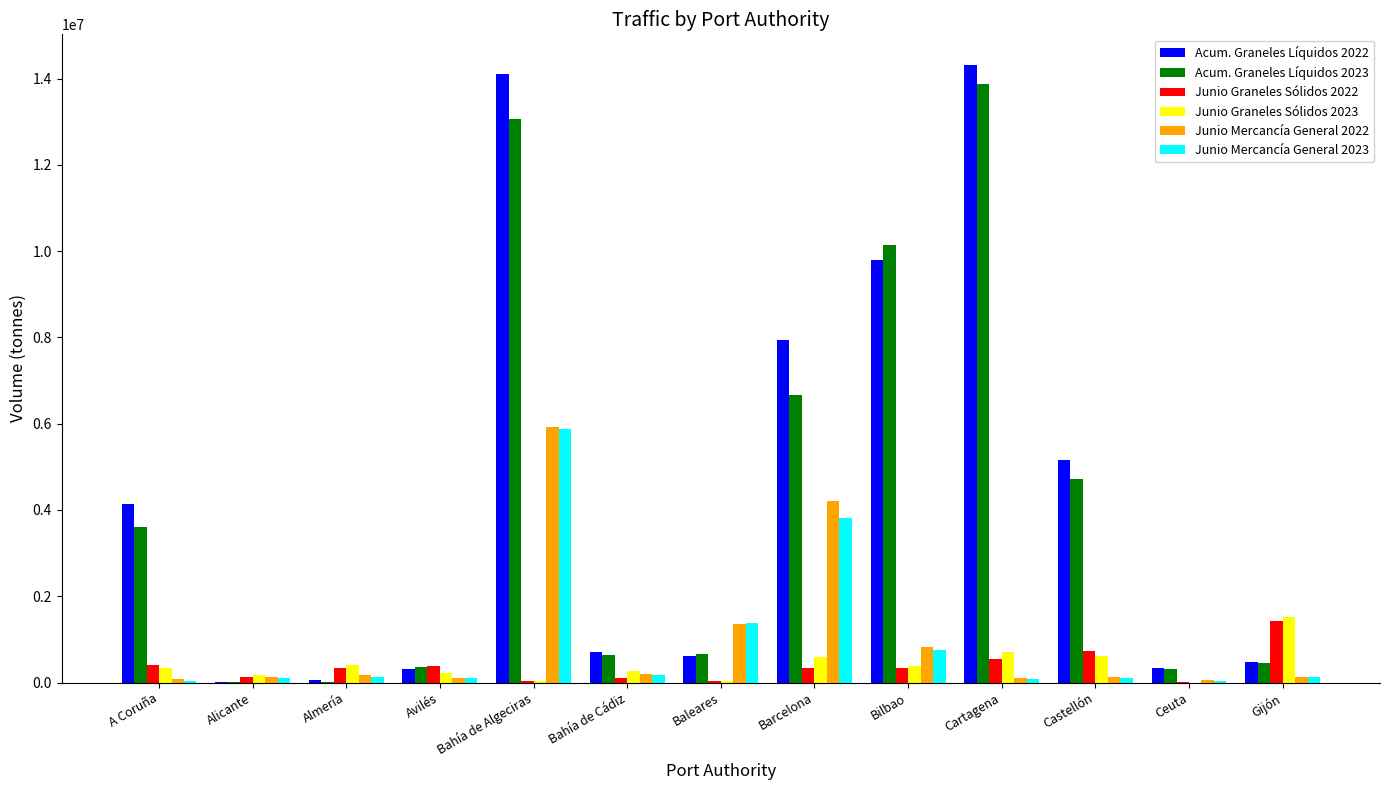

True or false: Junio Mercancía General 2023 has a value of 2204767 at Bahía de Algeciras.

False